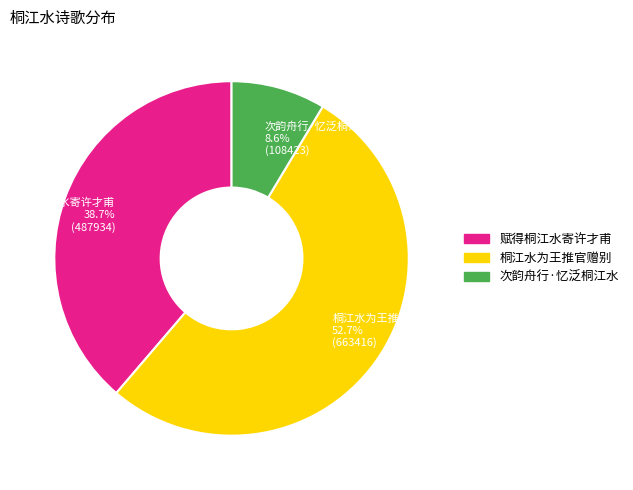

Is it true that 桐江水为王推官赠别 is 53% of the pie?

True